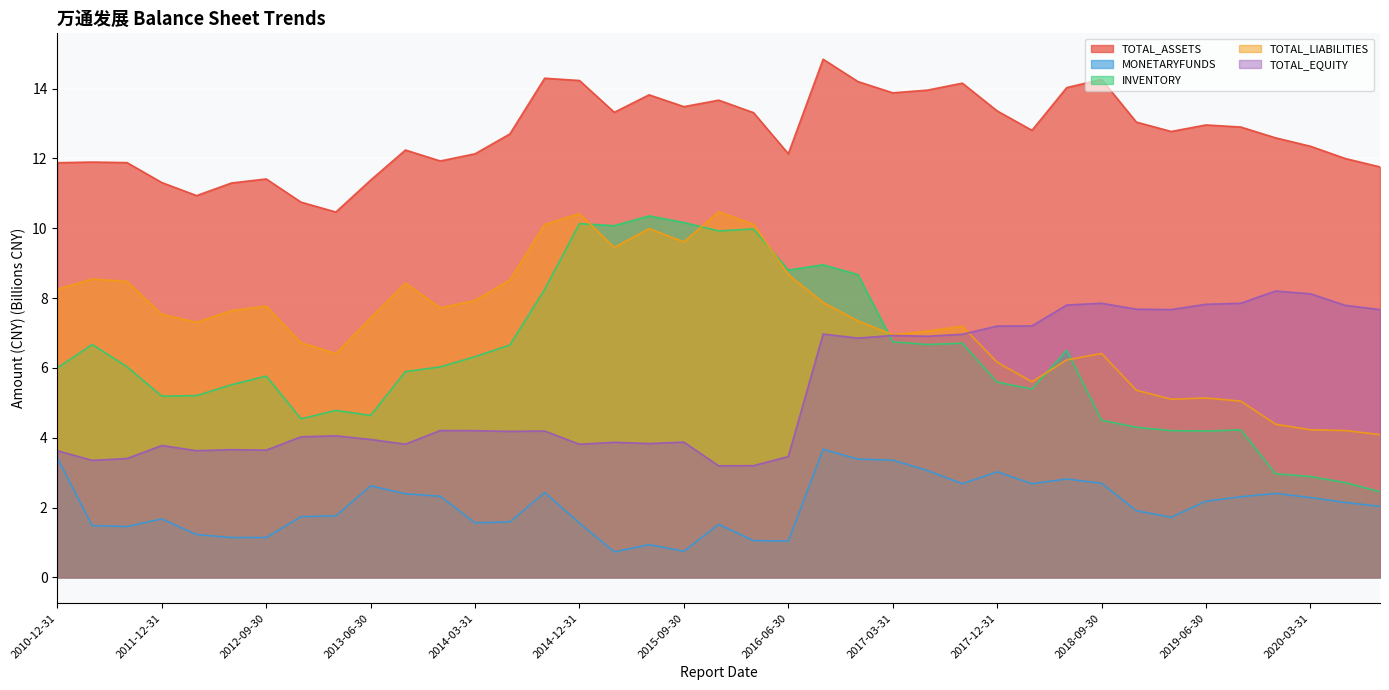

Between 2018-03-31 and 2012-12-31, which is larger?

2018-03-31